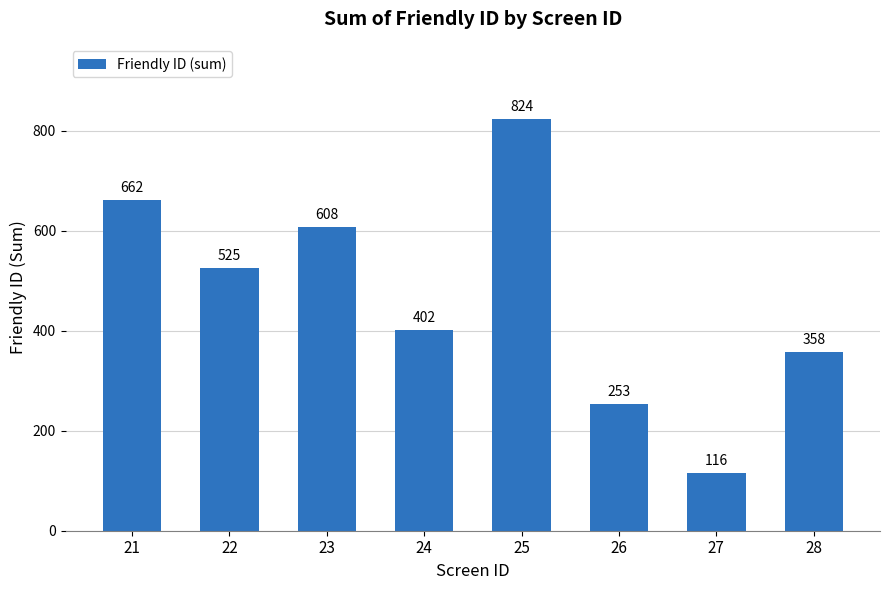

Which label corresponds to the smallest value in the chart?

27